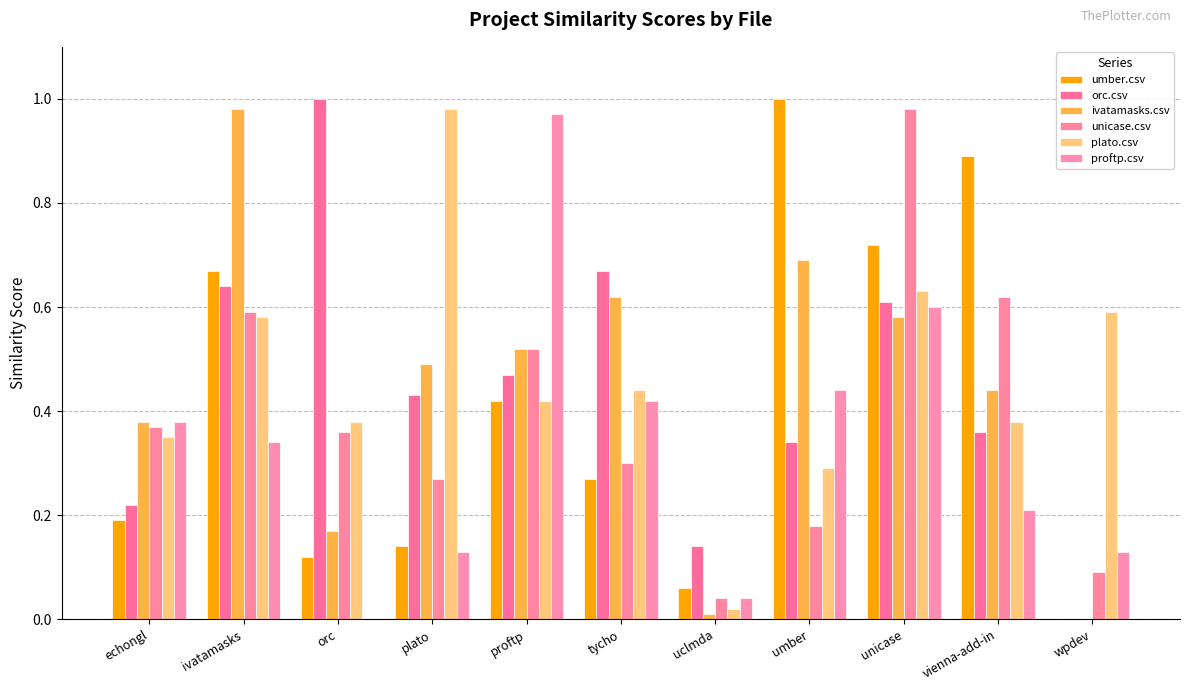

What is the difference between the umber.csv values at orc and ivatamasks?

0.6